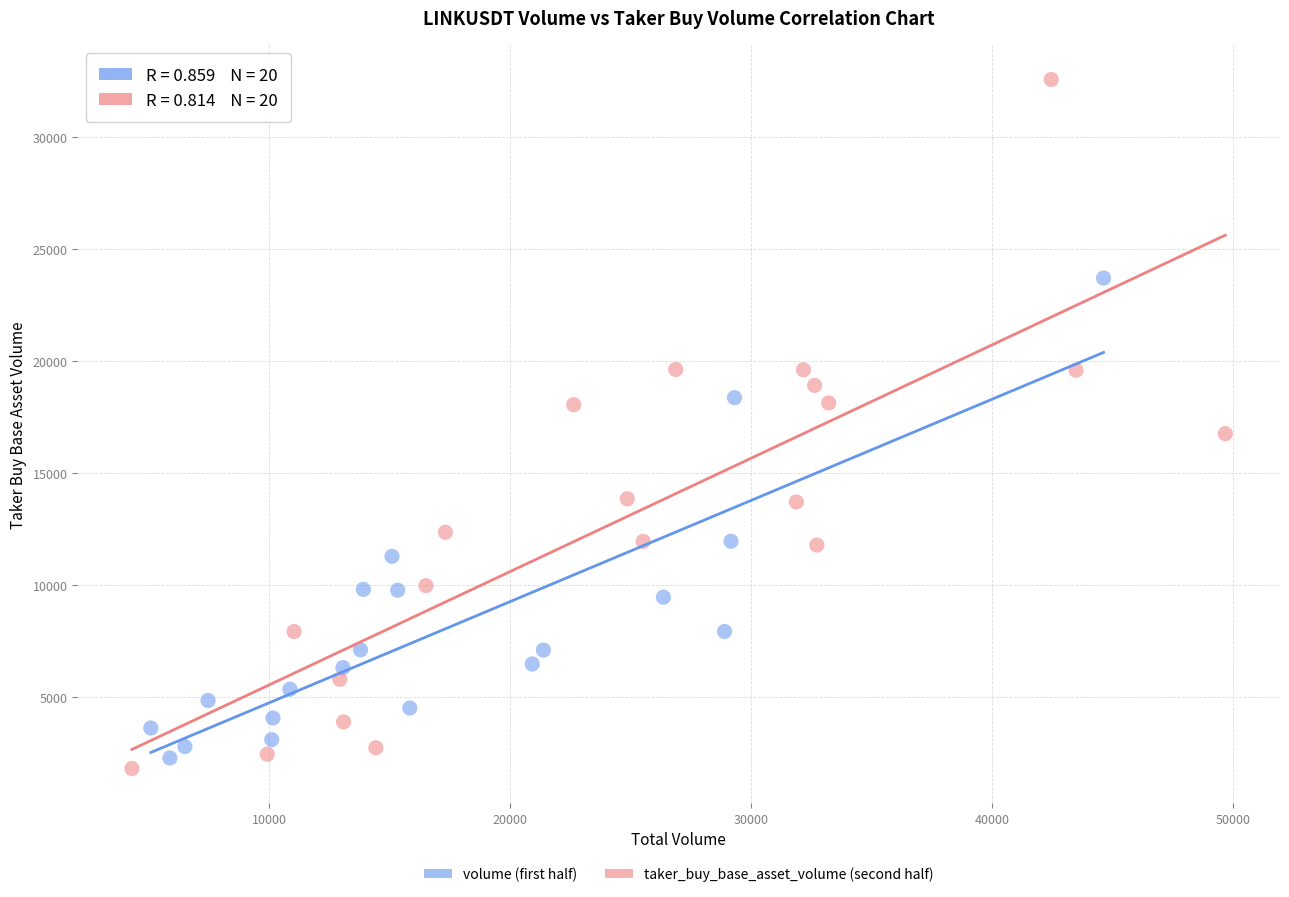

What are all the series names shown in the legend?

volume (first half), taker_buy_base_asset_volume (second half)